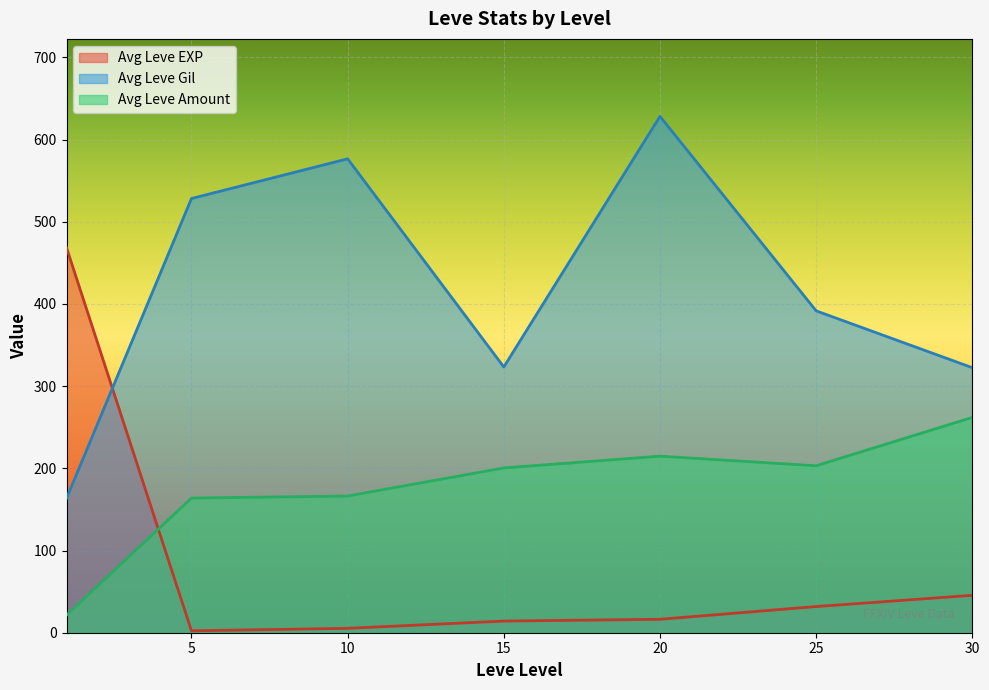

Which has a higher value, 30 or 20?

30